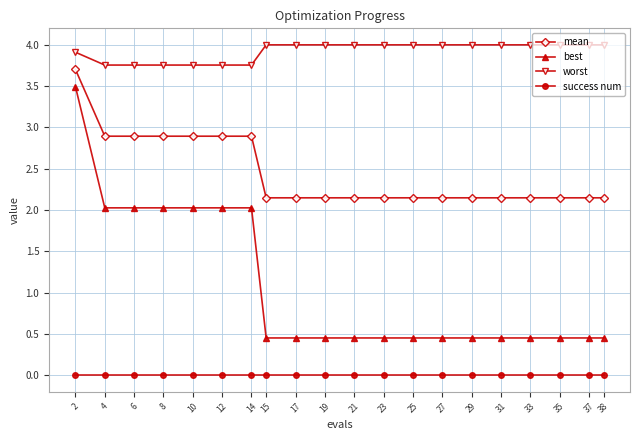

What is the average value of the worst series?

3.9